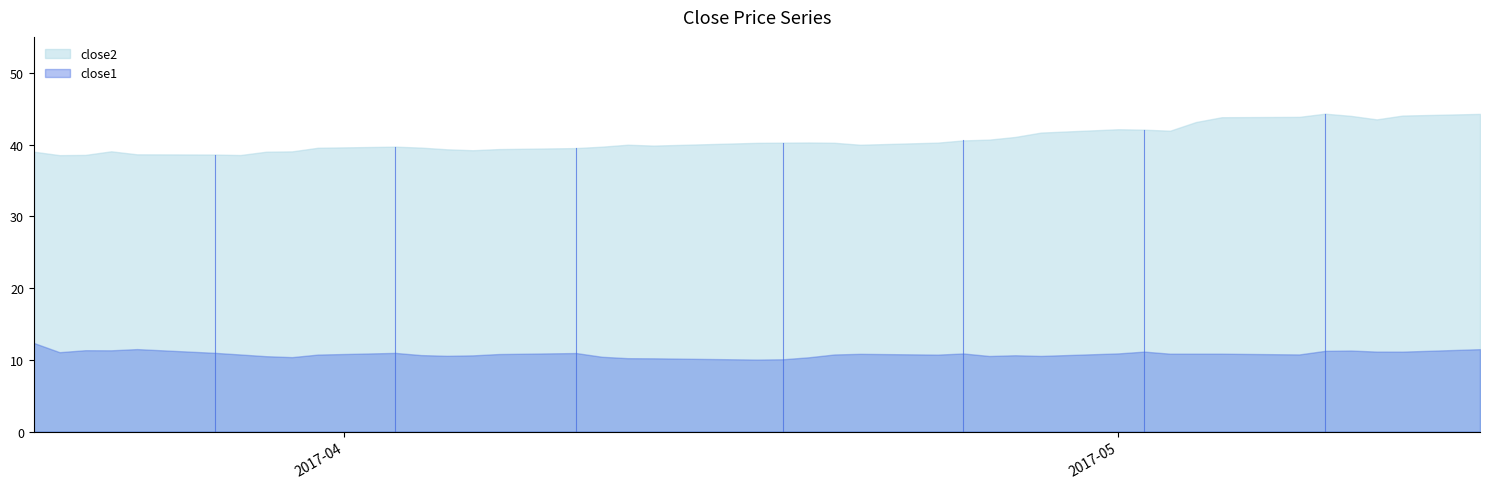

List the series in order of their overall mean, lowest first.

close1, close2